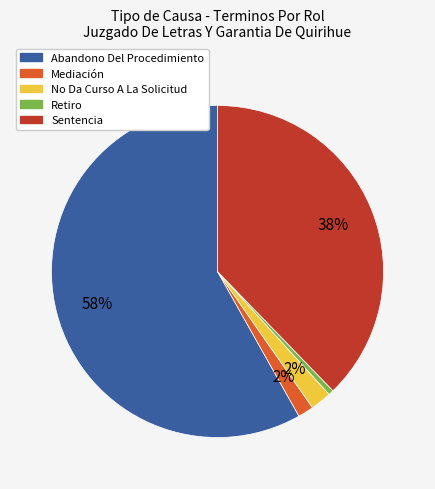

To the nearest percent, what is the difference between the Abandono Del Procedimiento and Sentencia slice percentages?

20%